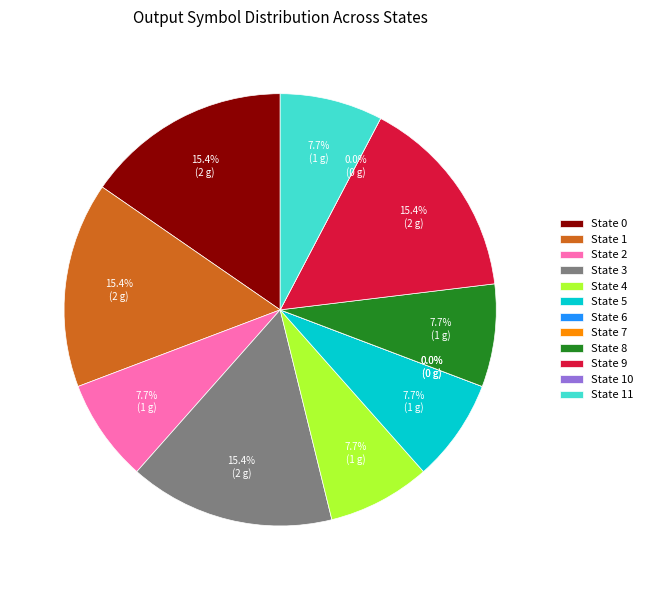

What is the change in value from 1 to 11?

-1